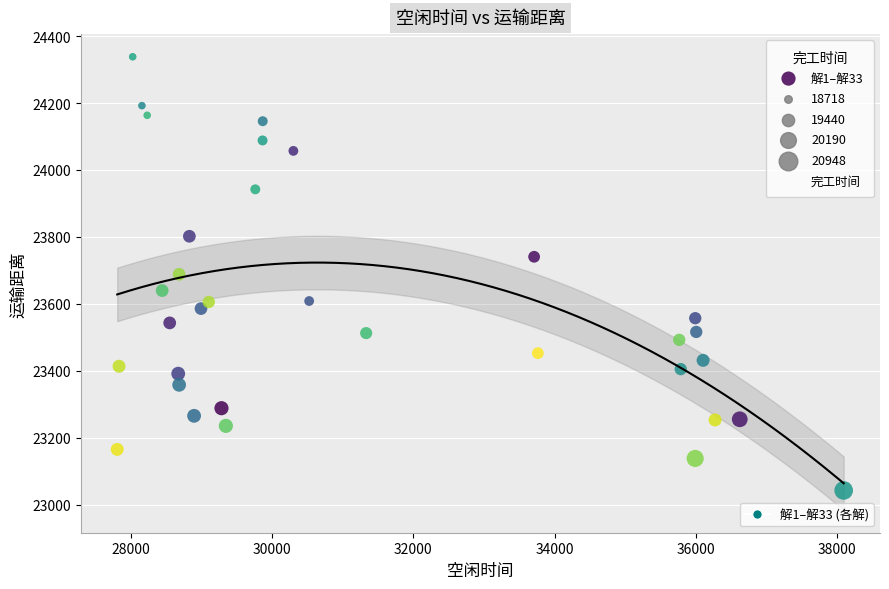

What is the range of Y values (max minus min)?

1295.6